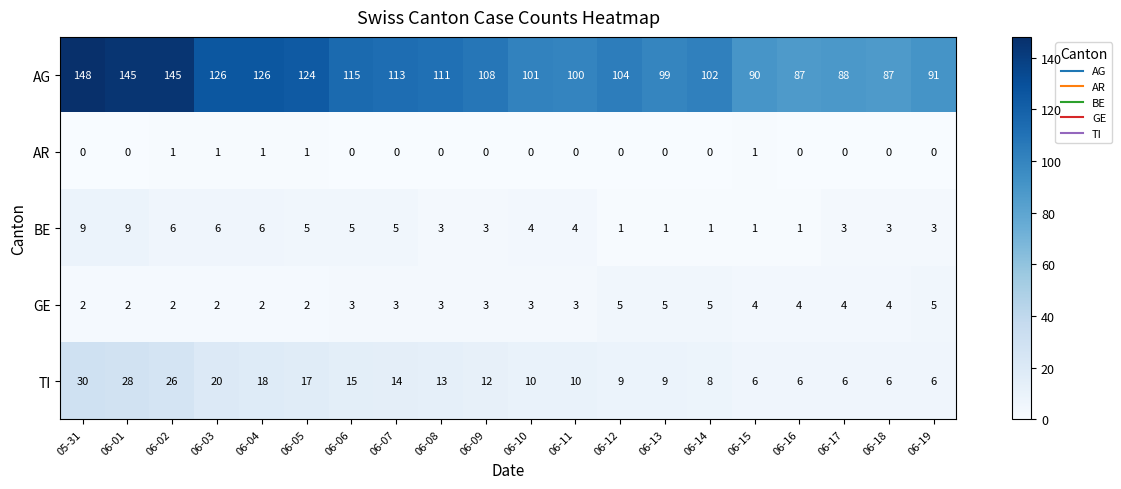

What is the approximate value of AG at 06-03, to the nearest 5?

125